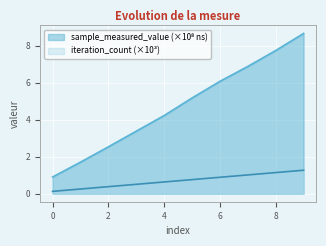

Reading right to left, list all the values displayed in this chart.

sample_measured_value: 8.7	7.7	6.9	6.1	5.2	4.2	3.4	2.5	1.7	0.9
iteration_count: 1.3	1.1	1.0	0.9	0.8	0.6	0.5	0.4	0.3	0.1